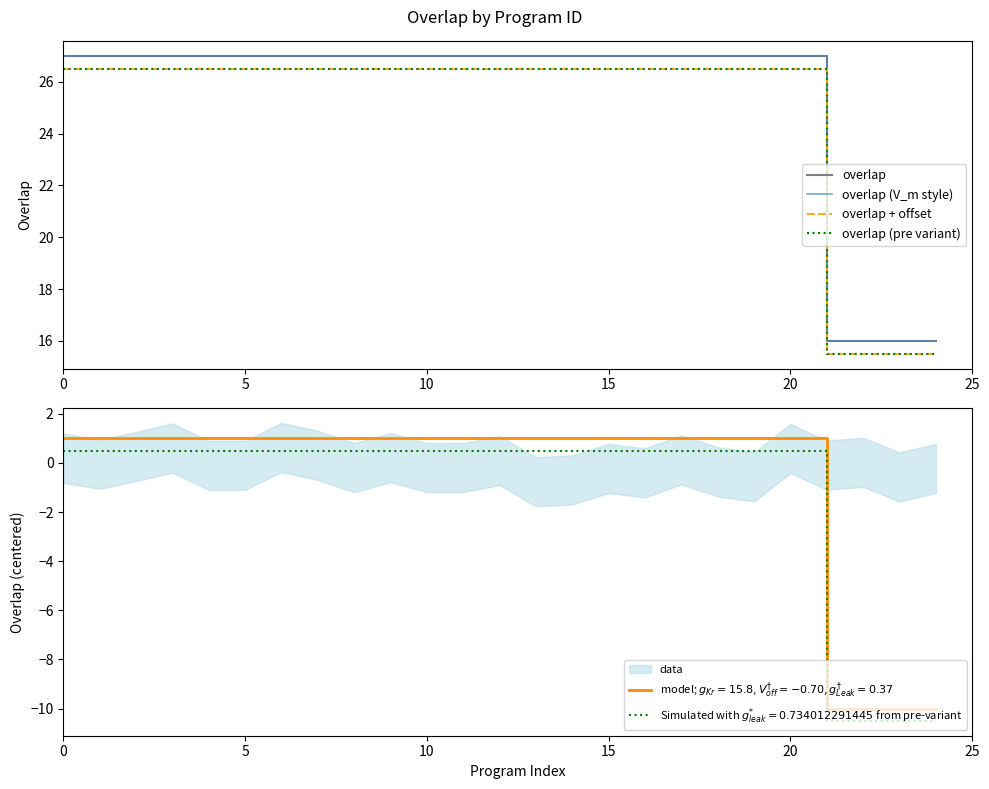

Which series has the largest range (max minus min)?

overlap